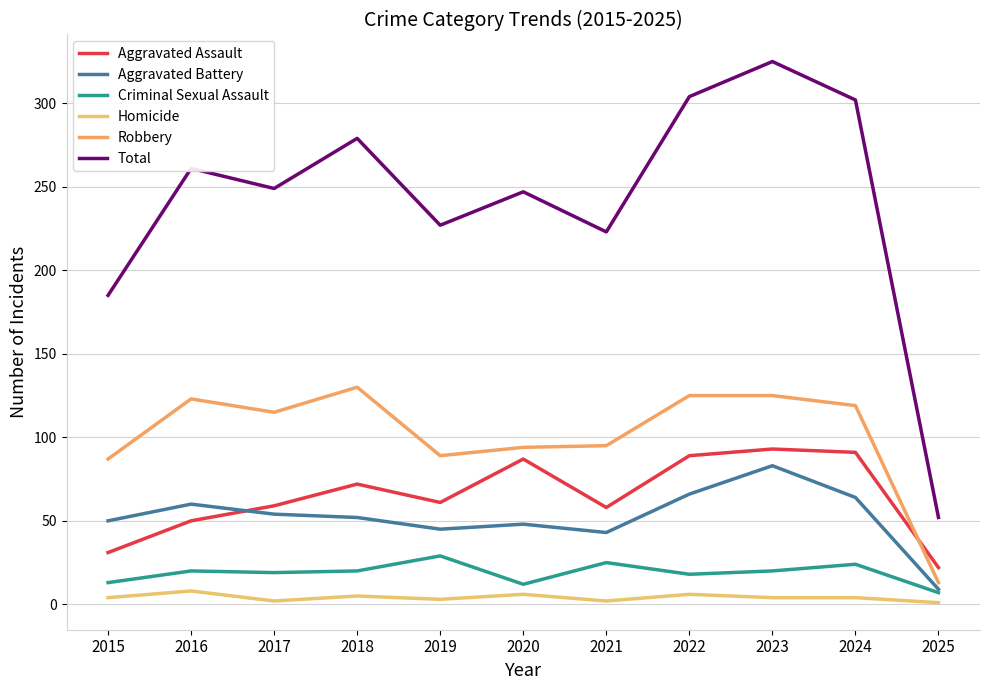

Reading left to right, transcribe all the data shown in this chart.

Aggravated Assault: 31	50	59	72	61	87	58	89	93	91	22
Aggravated Battery: 50	60	54	52	45	48	43	66	83	64	9
Criminal Sexual Assault: 13	20	19	20	29	12	25	18	20	24	7
Homicide: 4	8	2	5	3	6	2	6	4	4	1
Robbery: 87	123	115	130	89	94	95	125	125	119	13
Total: 185	261	249	279	227	247	223	304	325	302	52